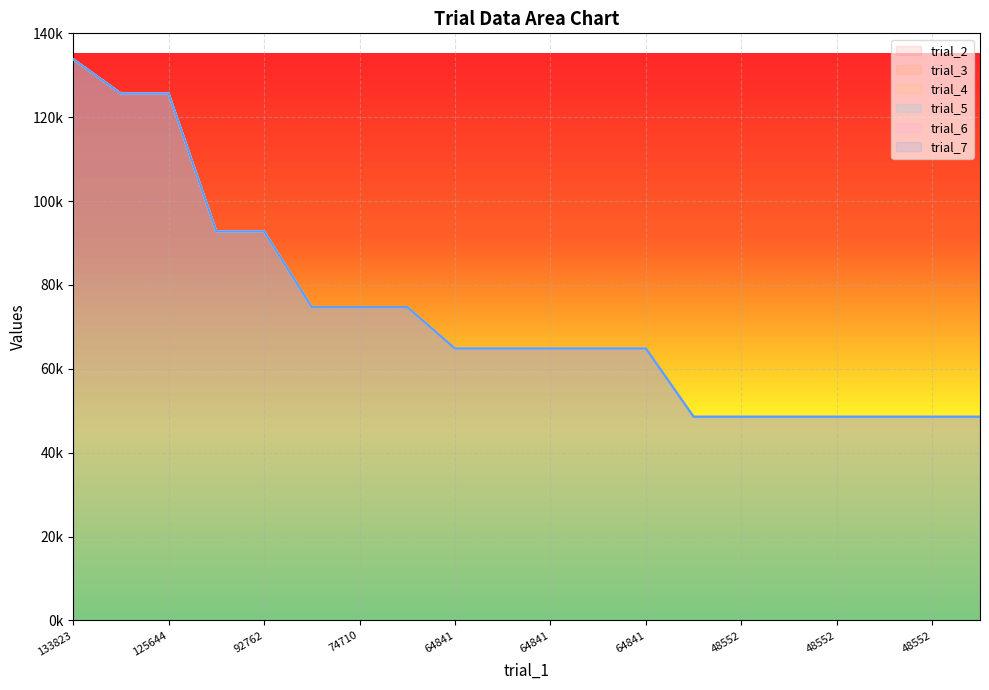

How many categories are shown in the chart?

20